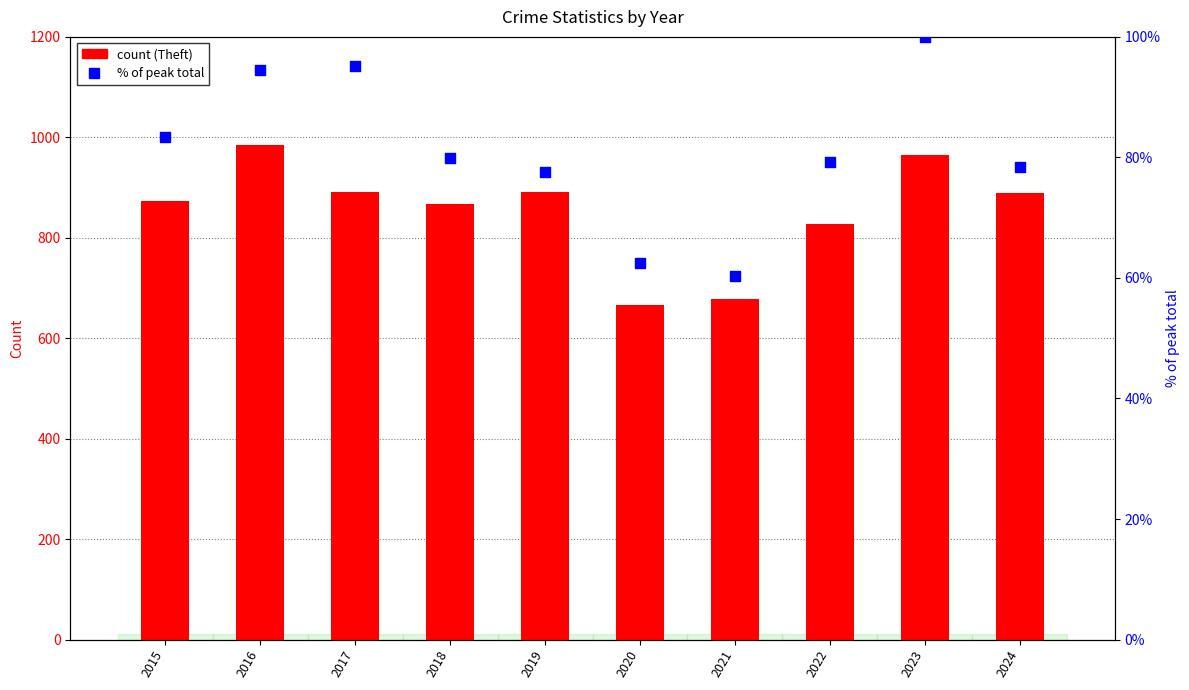

Which series has the largest total across all categories?

Theft